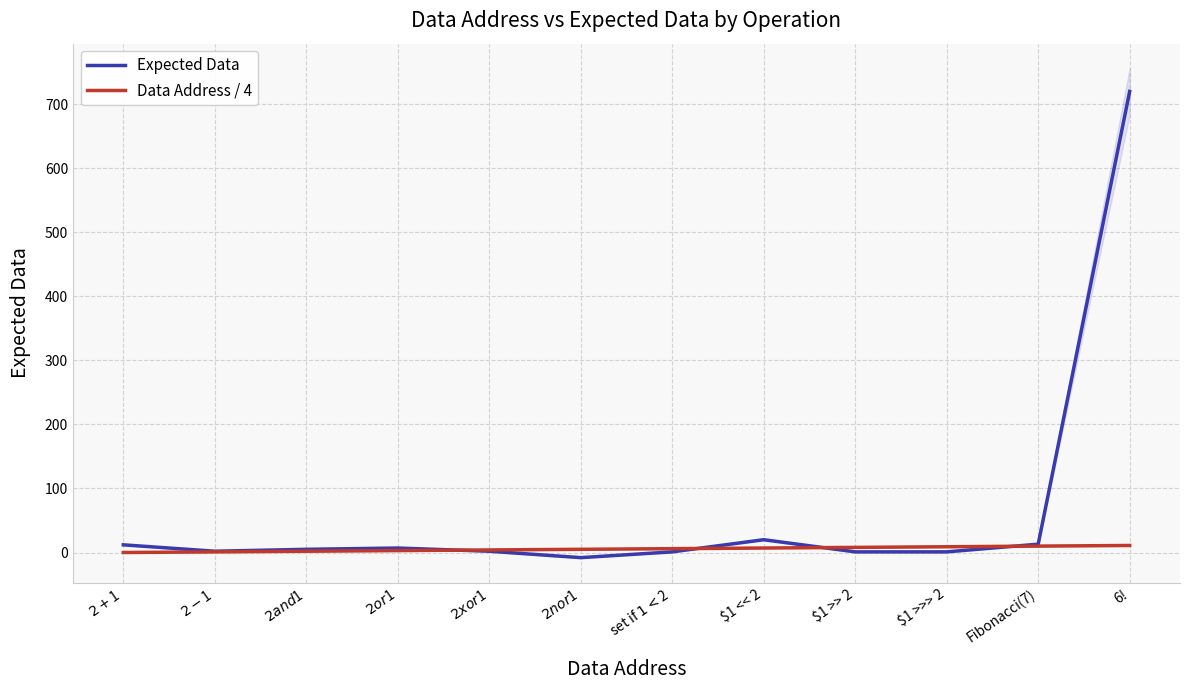

The Data Address / 4 series shows 7 at $2+$1. True or false?

False